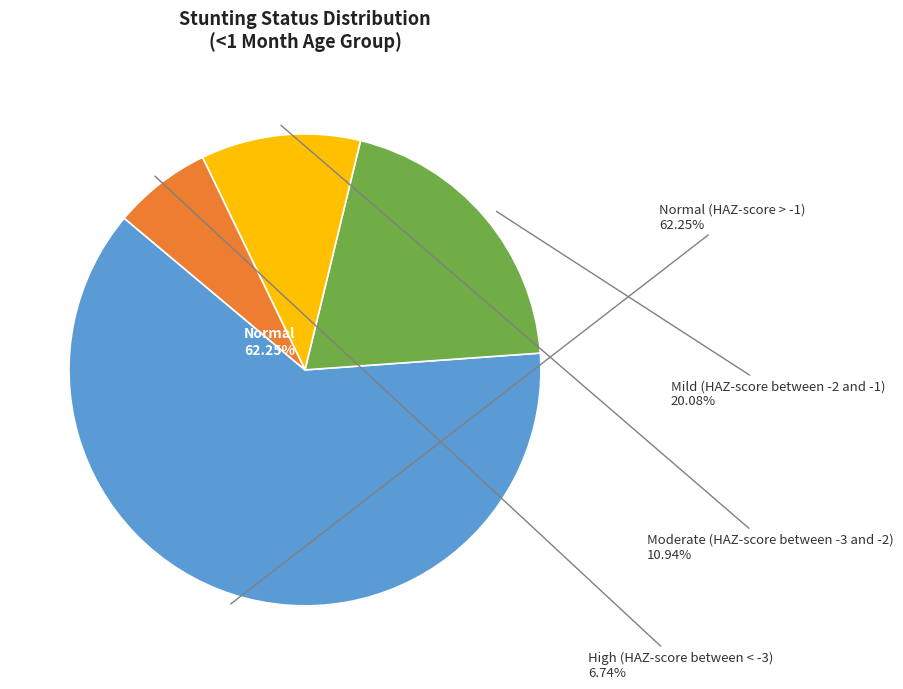

Is High (HAZ-score between < -3) the majority of the pie?

No